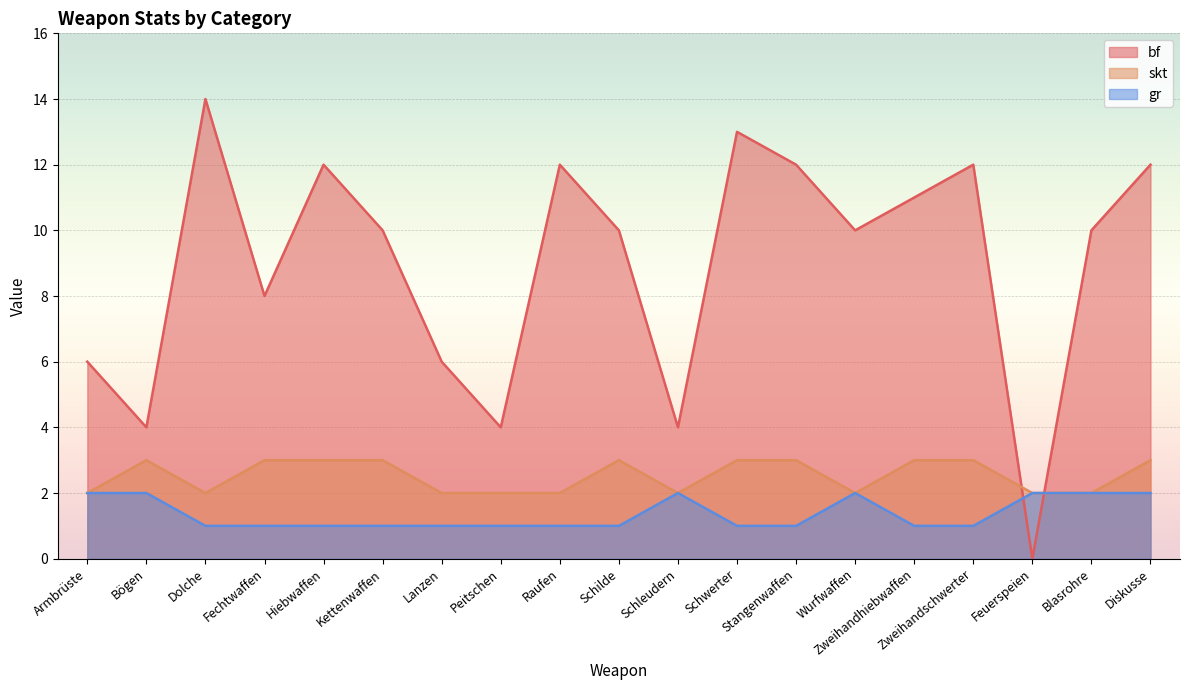

Which has a higher value, Stangenwaffen or Dolche?

Dolche